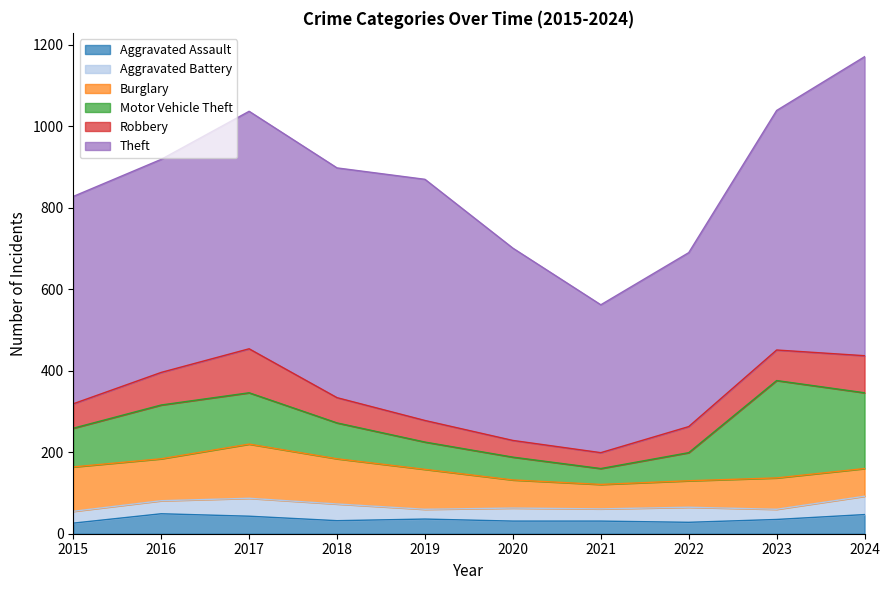

Which has a higher value, 2018 or 2016?

2016